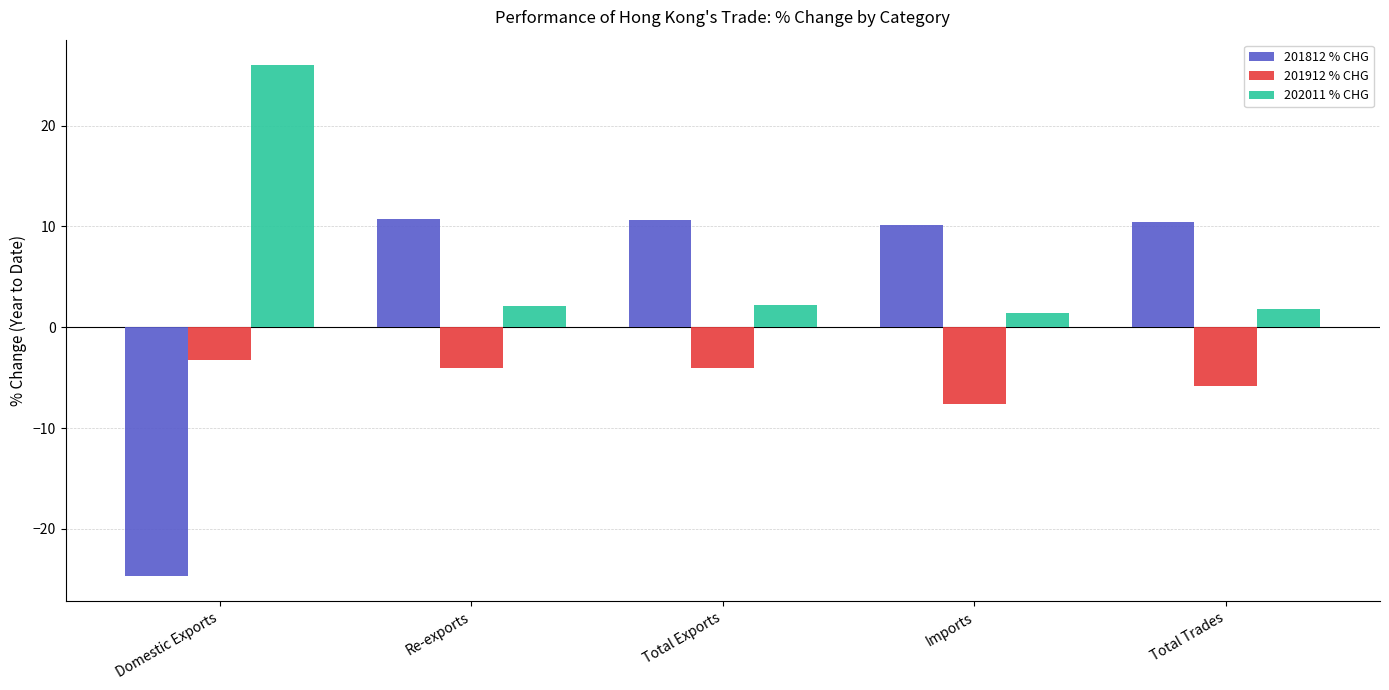

Read the 202011 % CHG value at Total Exports.

2.2